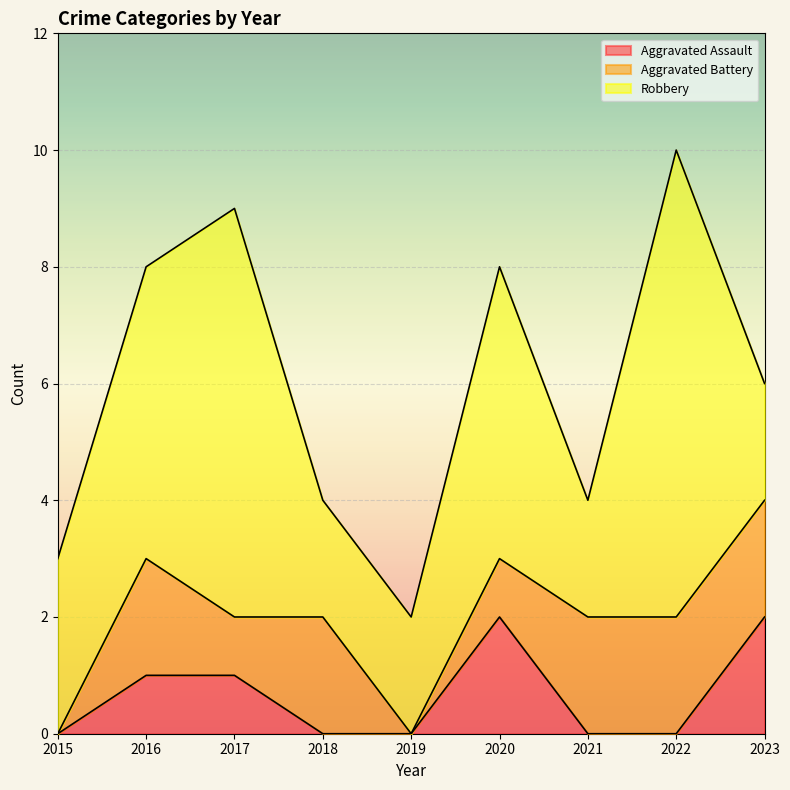

List the series in order of their peak value, highest first.

Robbery, Aggravated Assault, Aggravated Battery